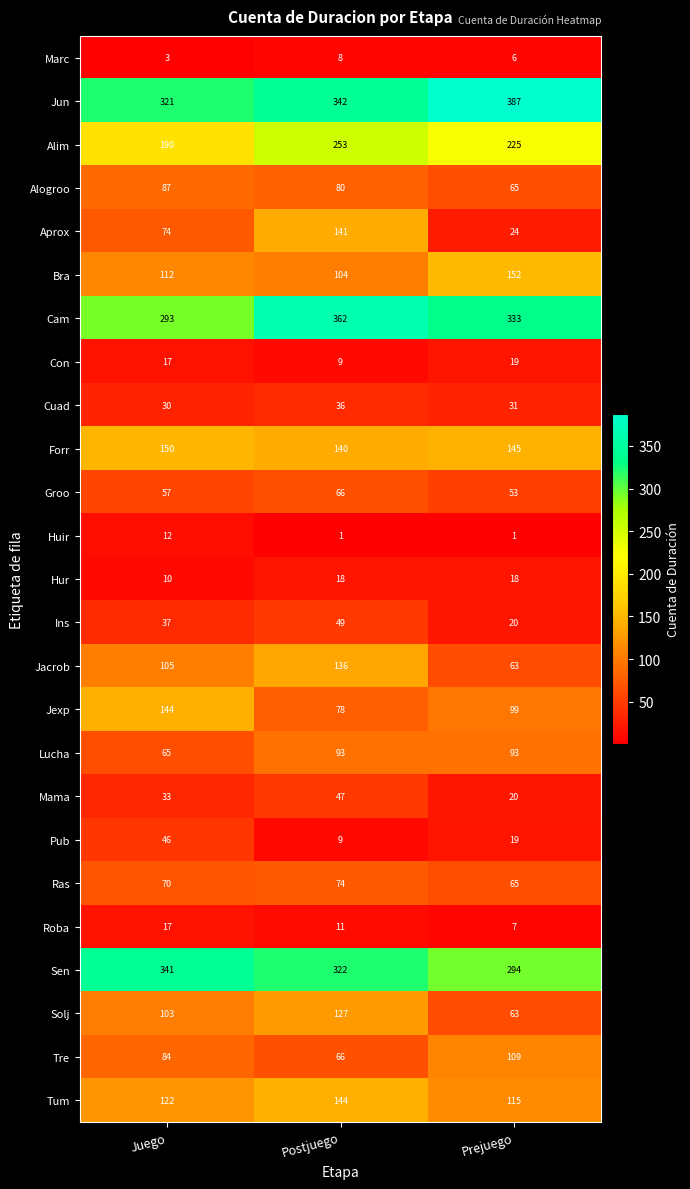

Which series has the widest spread of values?

Aprox